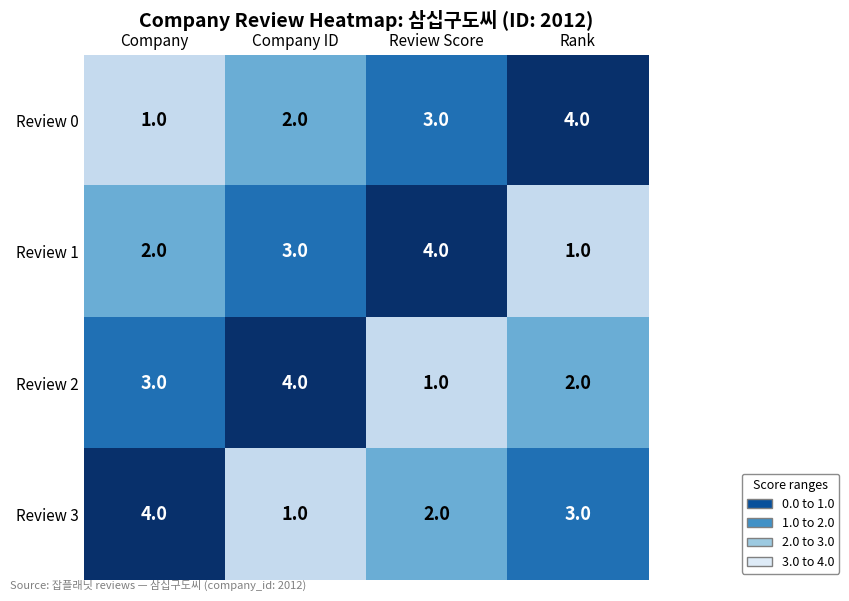

What is the sum of all Review 3 values?

10